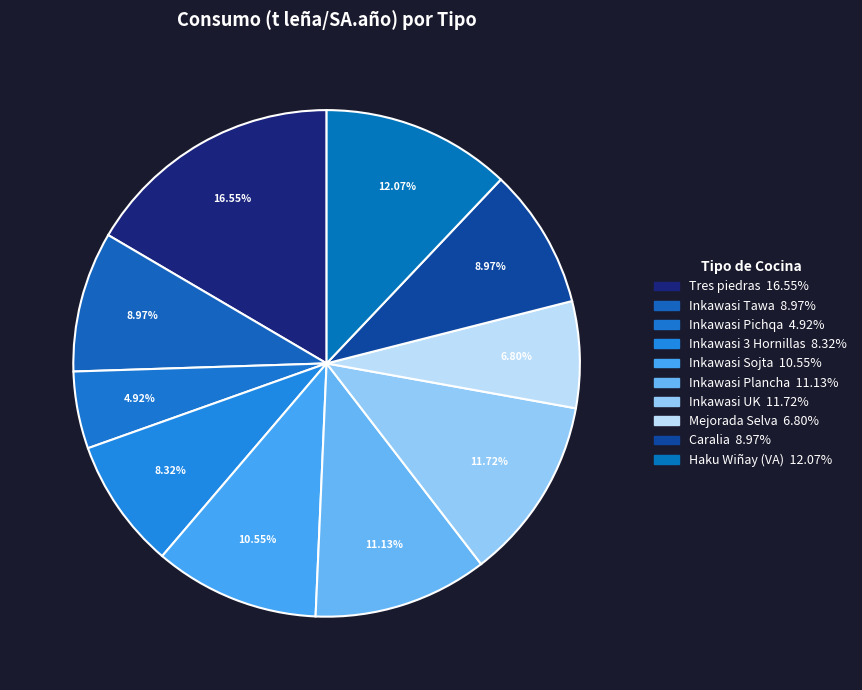

How many segments does this pie chart have?

10